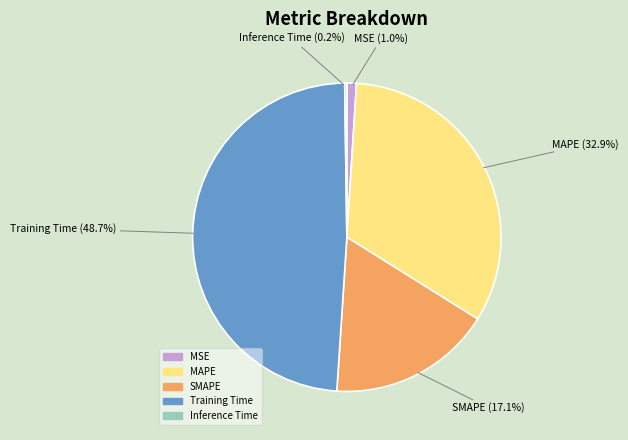

What percentage is the MSE slice, to the nearest percent?

1%